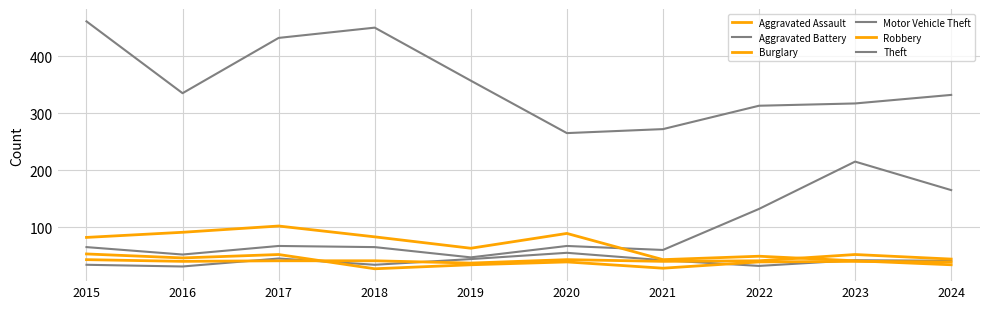

How many lines are shown in the chart?

6